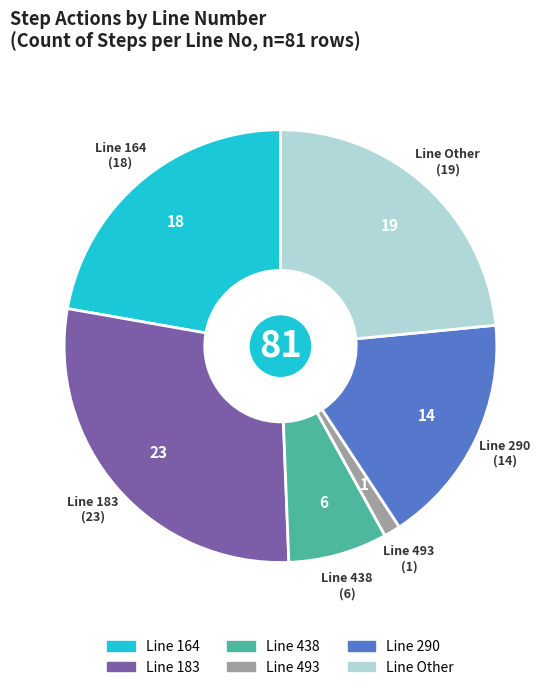

Does any single category account for the majority?

No